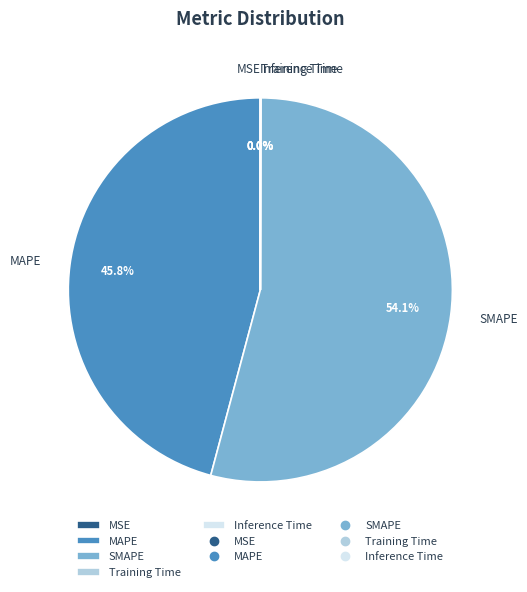

To the nearest percent, what portion does MAPE represent?

46%